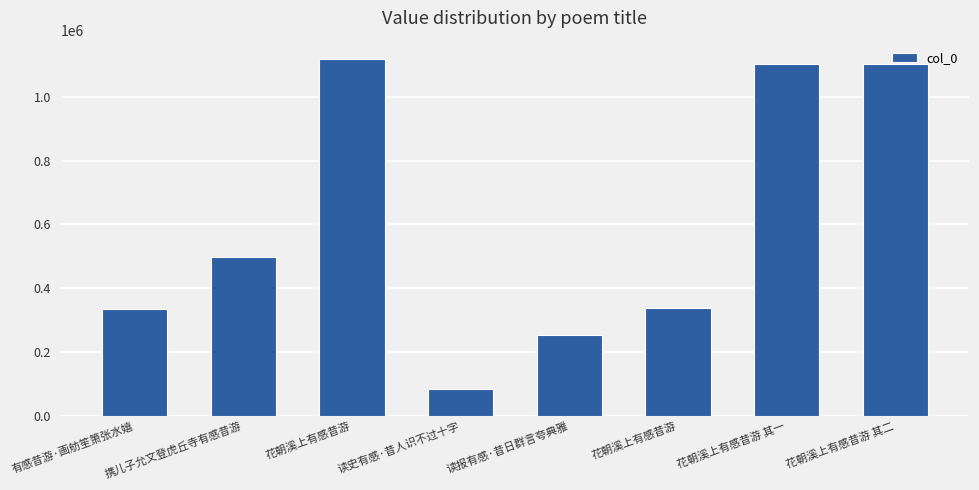

Reading left to right, extract all data points from this chart.

有感昔游·画舫笙箫张水嬉=336201	携儿子允文登虎丘寺有感昔游=497591	花朝溪上有感昔游=1120571	读史有感·昔人识不过十字=84872	读报有感·昔日群言夸典雅=252145	花朝溪上有感昔游=336308	花朝溪上有感昔游 其一=1103061	花朝溪上有感昔游 其二=1103062